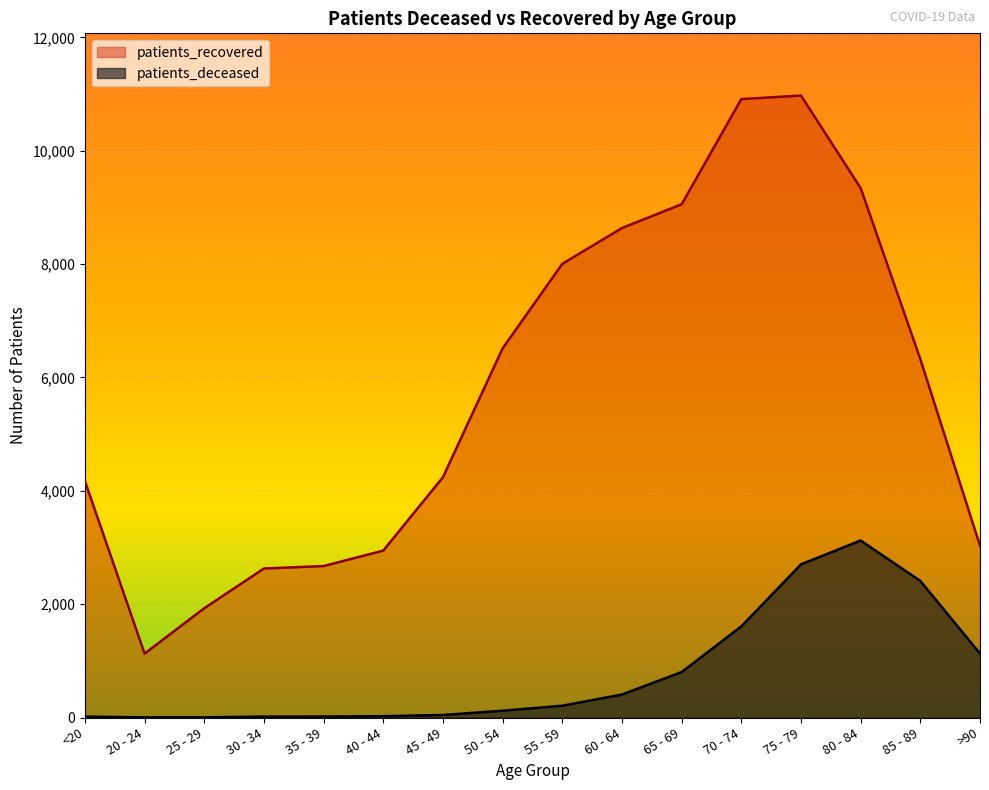

Where is the first local maximum for patients_deceased?

80 - 84